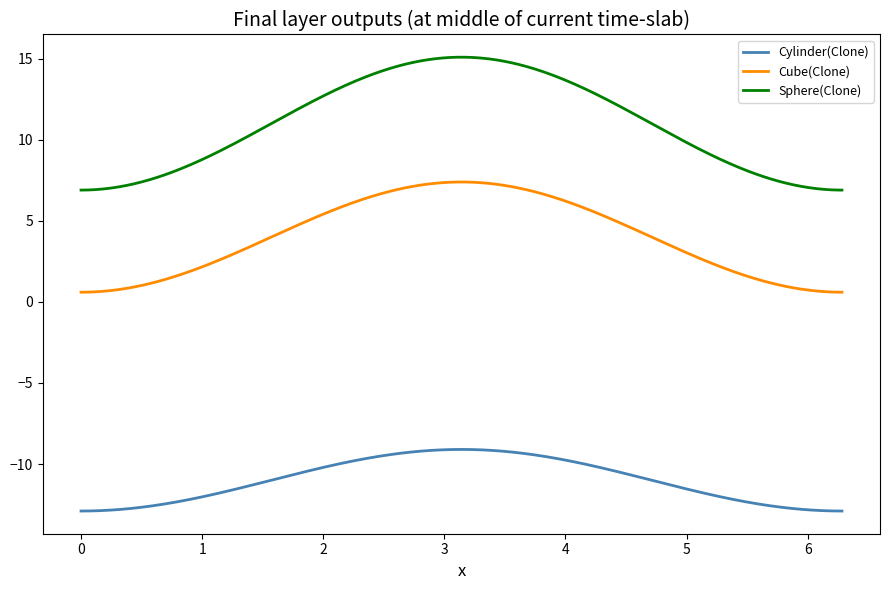

Rank the series by their average value, from lowest to highest.

Cylinder(Clone), Cube(Clone), Sphere(Clone)